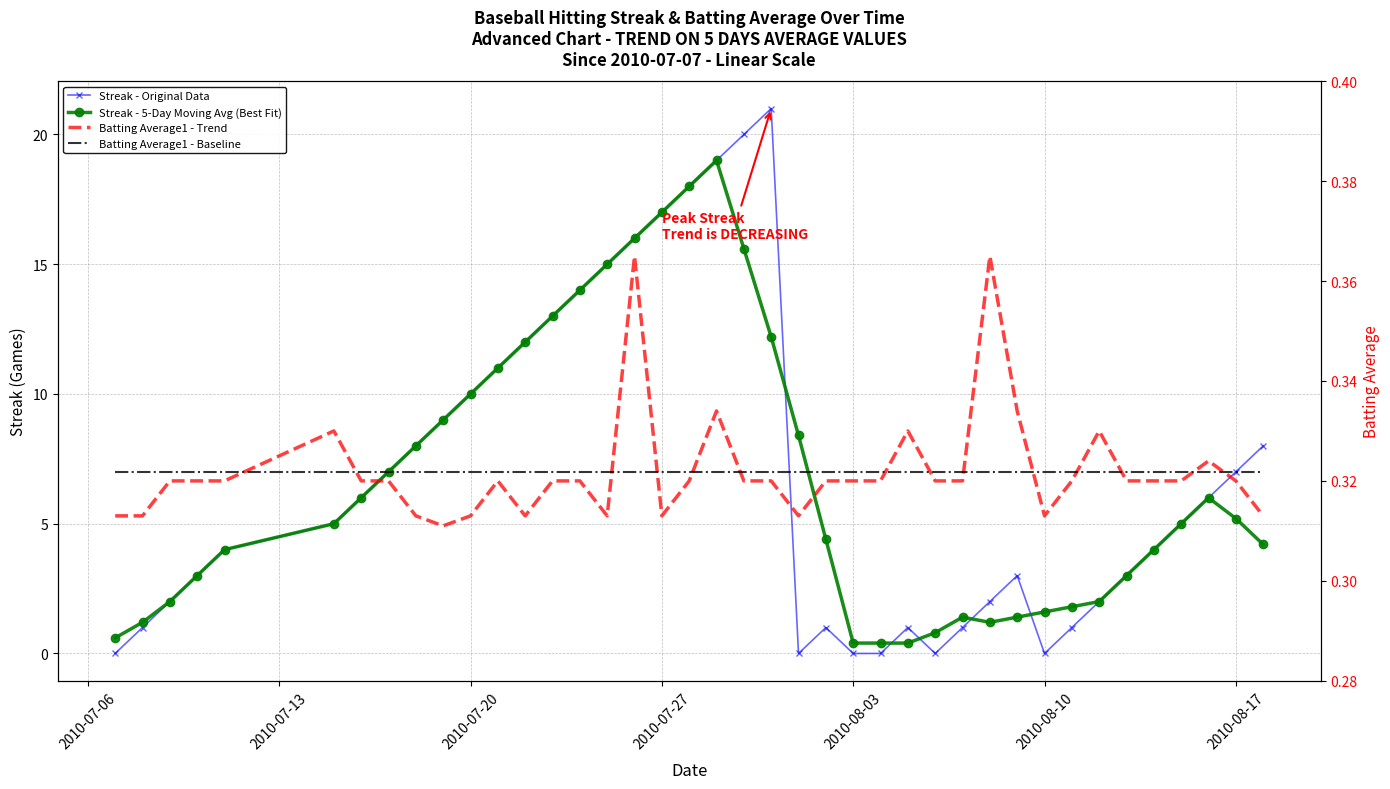

How many positive values does the Streak - Original Data series have?

34